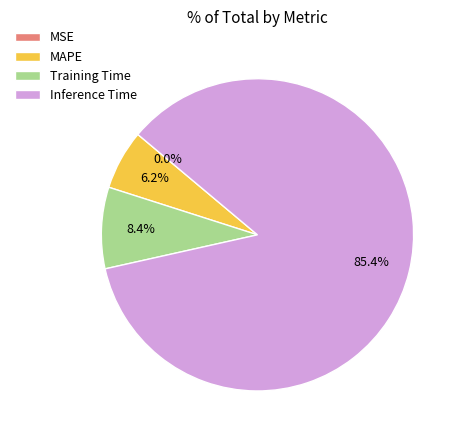

Does Training Time account for over 50% of the chart?

No